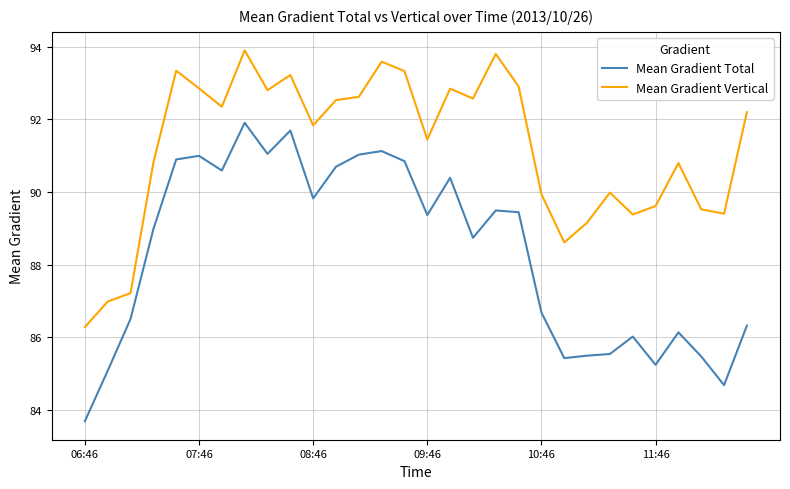

Which series has the largest total across all categories?

Mean Gradient Vertical